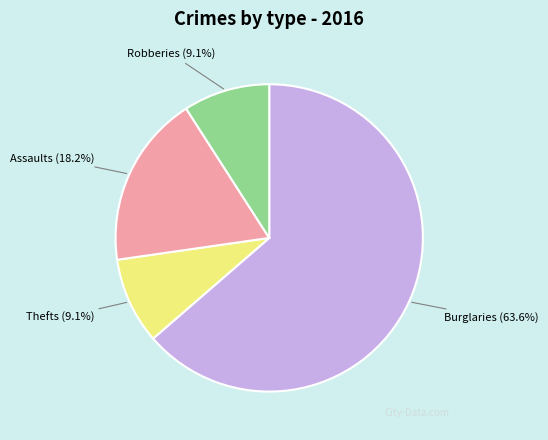

Is Thefts the majority of the pie?

No